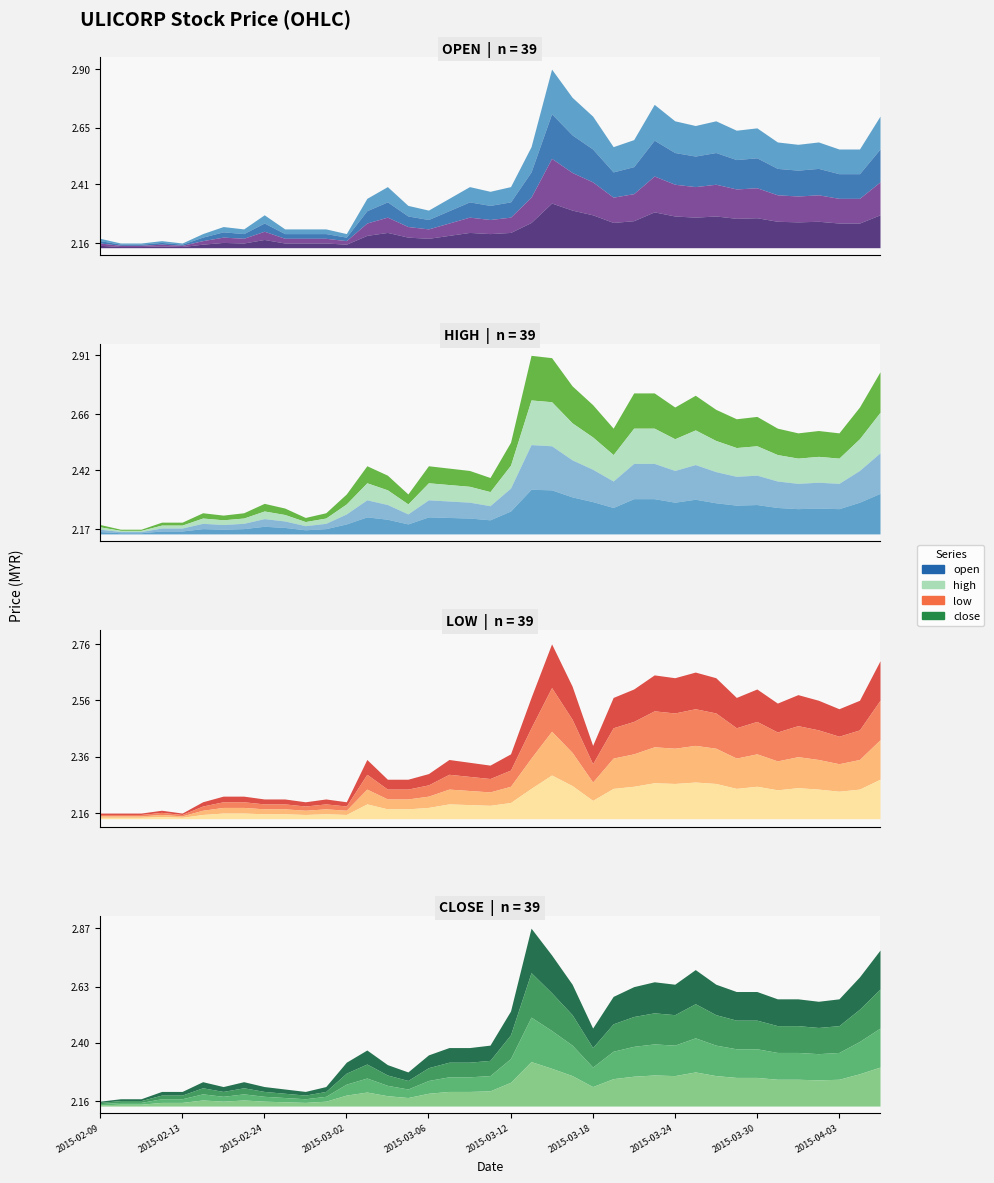

Where is the first local maximum for high?

2015-02-16